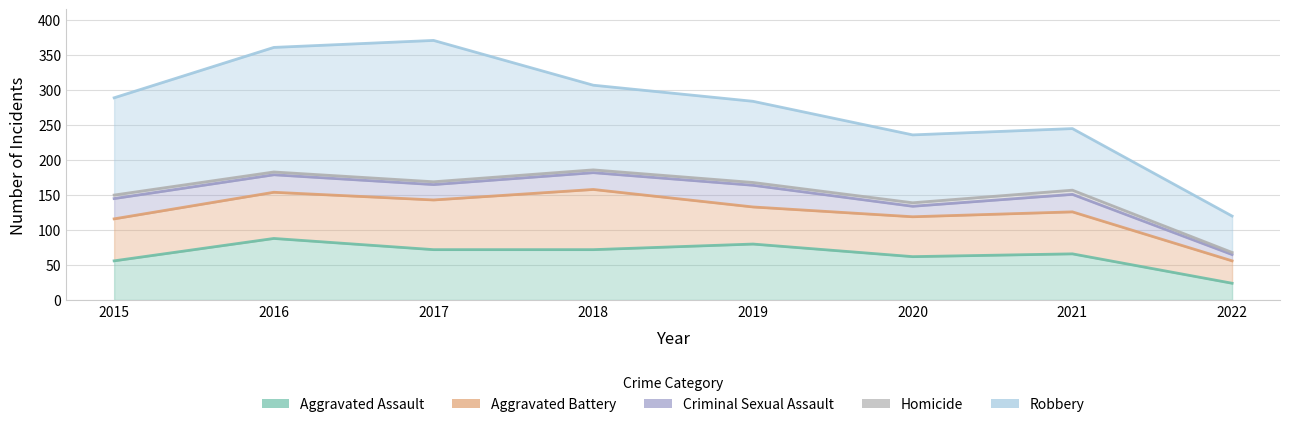

How many interior local peaks does the Criminal Sexual Assault series have?

2